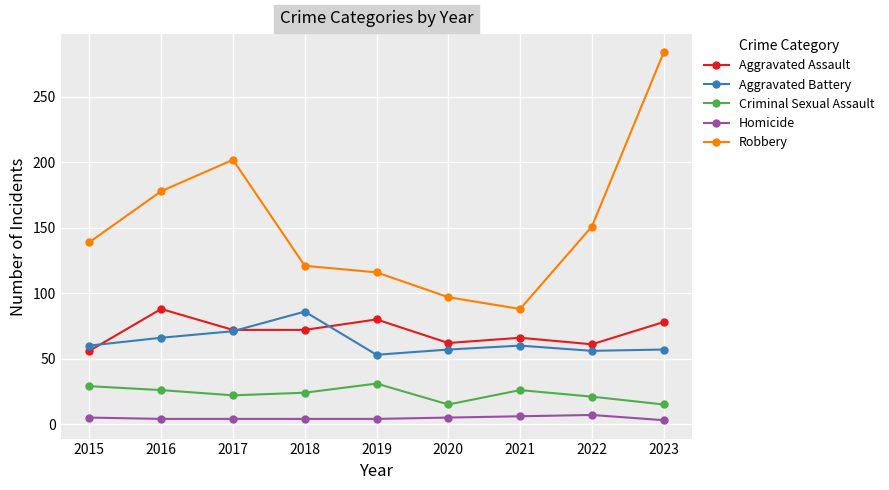

What is the highest value of the Robbery series?

284